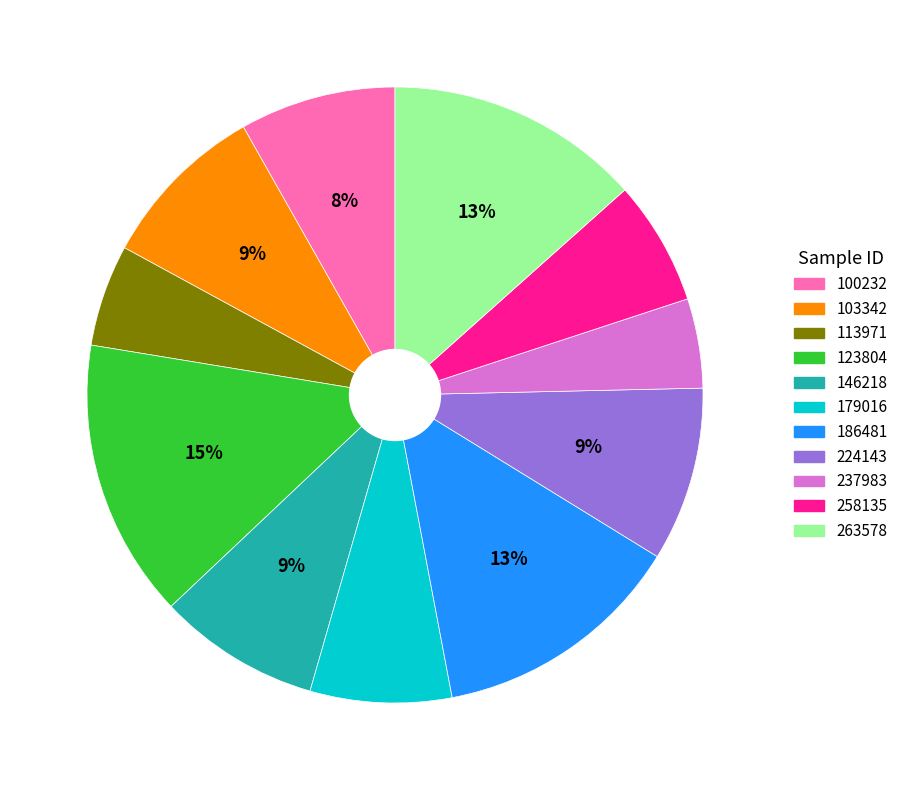

Which has a higher value, 263578 or 224143?

263578